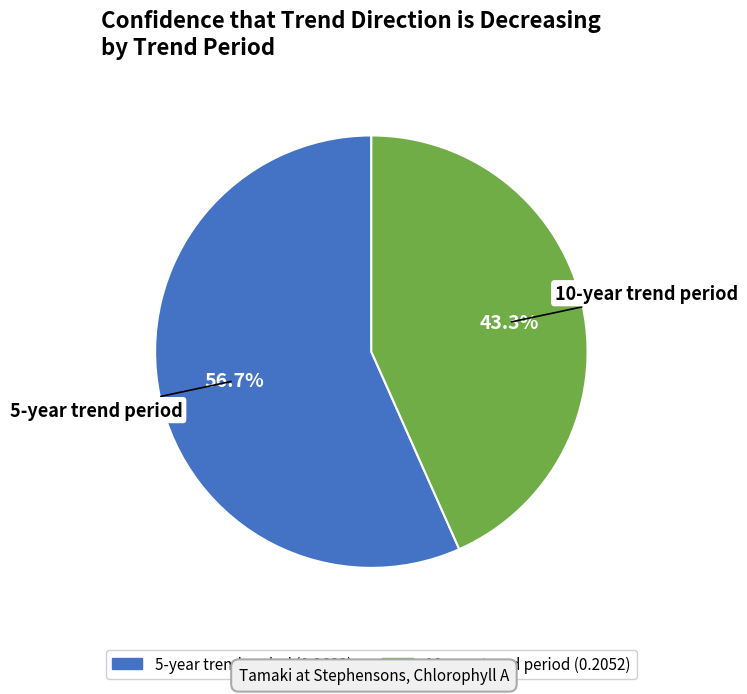

The 5-year trend period slice represents 57% of the pie. True or false?

True